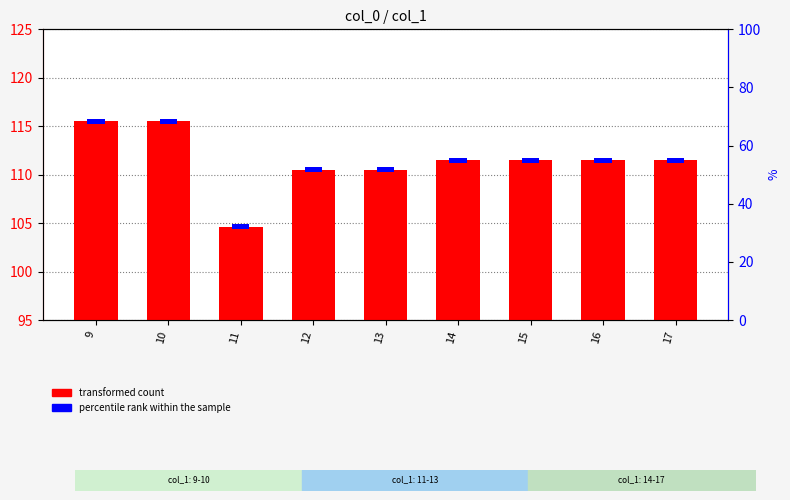

Which series has the largest total across all categories?

transformed count